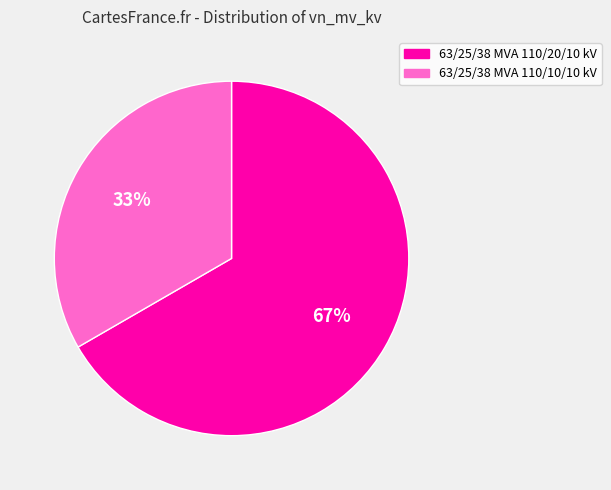

Does any single category account for the majority?

Yes